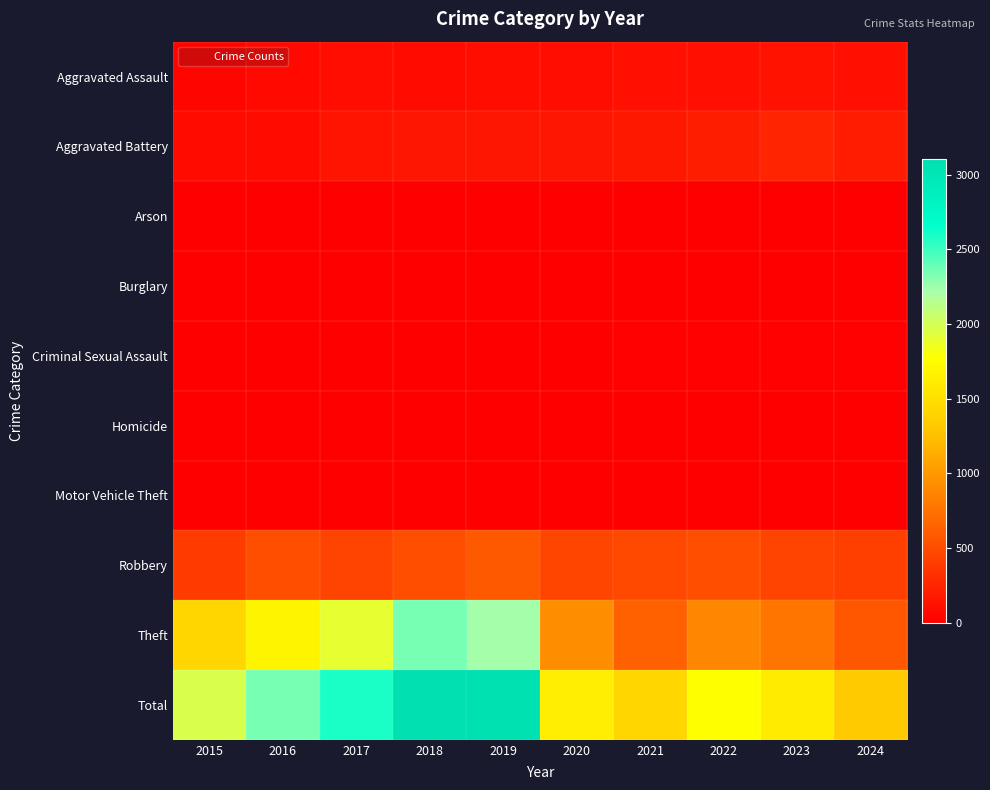

What is the spread (max minus min) of values at 2015?

1968